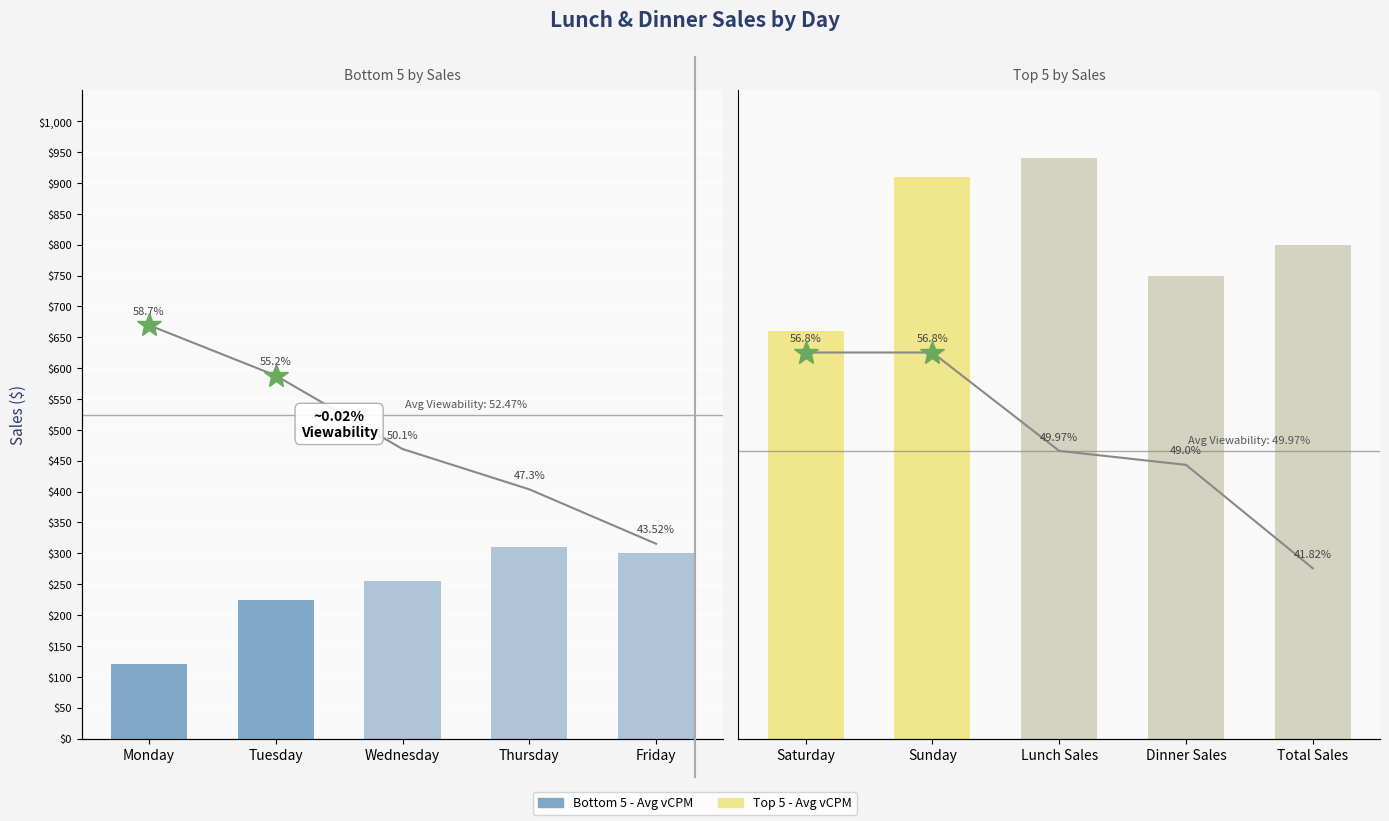

What is the difference between the maximum and minimum values in the Top 5 - Avg vCPM series?

280